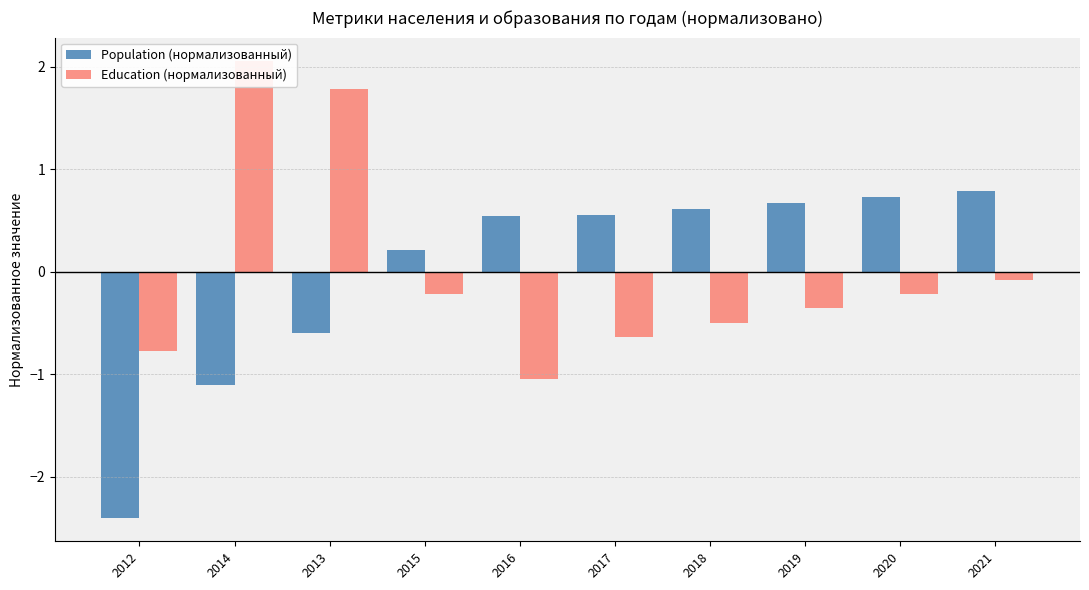

How many bars are there in each group?

2